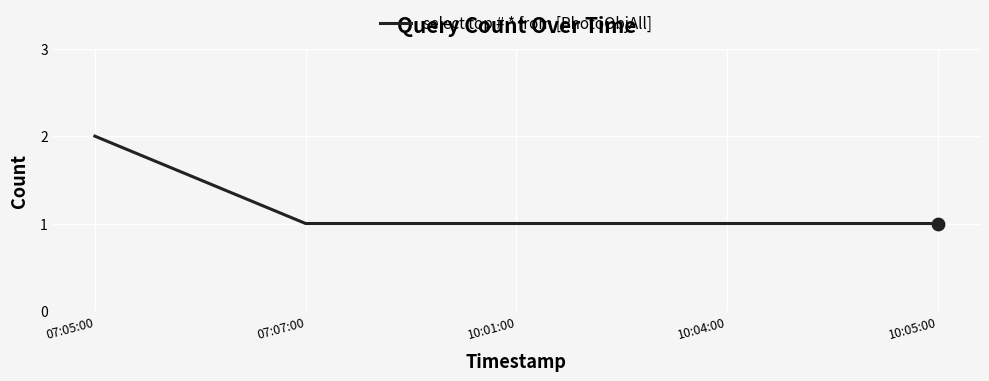

Which has a higher value, 07:05:00 or 10:05:00?

07:05:00